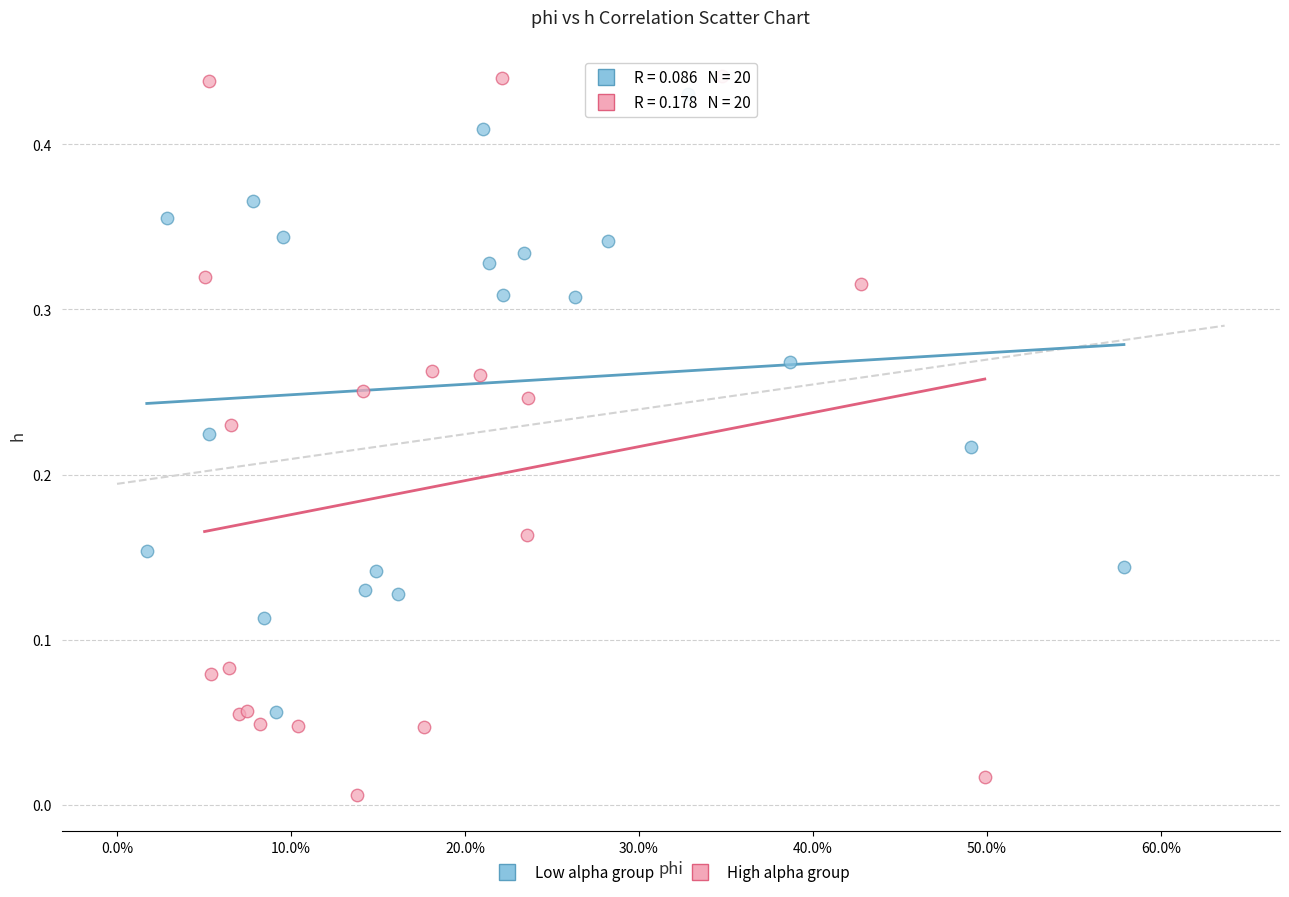

What are all the series names shown in the legend?

Low alpha group, High alpha group